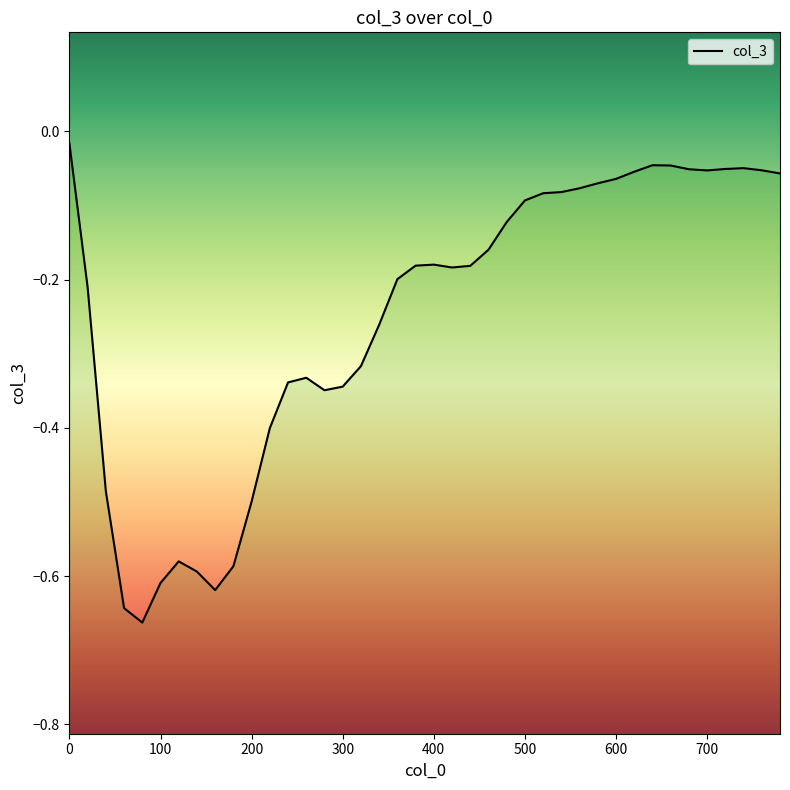

Reading right to left, extract all data points from this chart.

-0.1	-0.1	-0.0	-0.1	-0.1	-0.1	-0.0	-0.0	-0.1	-0.1	-0.1	-0.1	-0.1	-0.1	-0.1	-0.1	-0.2	-0.2	-0.2	-0.2	-0.2	-0.2	-0.3	-0.3	-0.3	-0.3	-0.3	-0.3	-0.4	-0.5	-0.6	-0.6	-0.6	-0.6	-0.6	-0.7	-0.6	-0.5	-0.2	-0.0